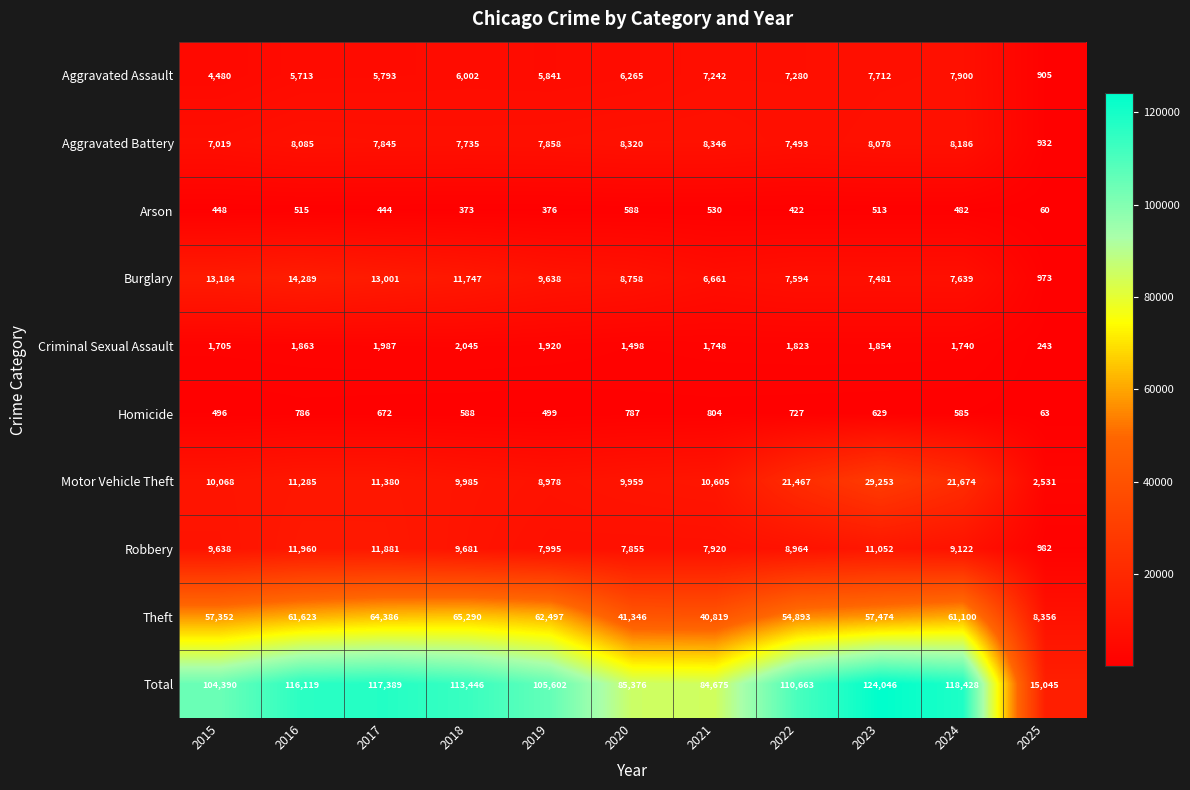

Which series changed the most between 2018 and 2023?

Motor Vehicle Theft